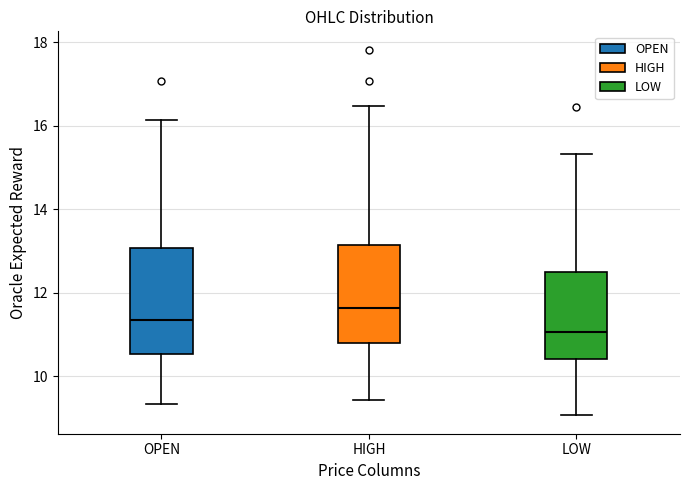

Reading left to right, transcribe this box plot: for each box, give where its median line is, the range the box spans, and where its two whiskers end, as read against the y-axis. The values are not printed on the chart, so give them approximately, as read against the axis.

OPEN: median 11.4, box 10.6 to 13.0, whiskers 9.4 to 16.2
HIGH: median 11.6, box 10.8 to 13.2, whiskers 9.4 to 16.4
LOW: median 11.0, box 10.4 to 12.4, whiskers 9.0 to 15.4